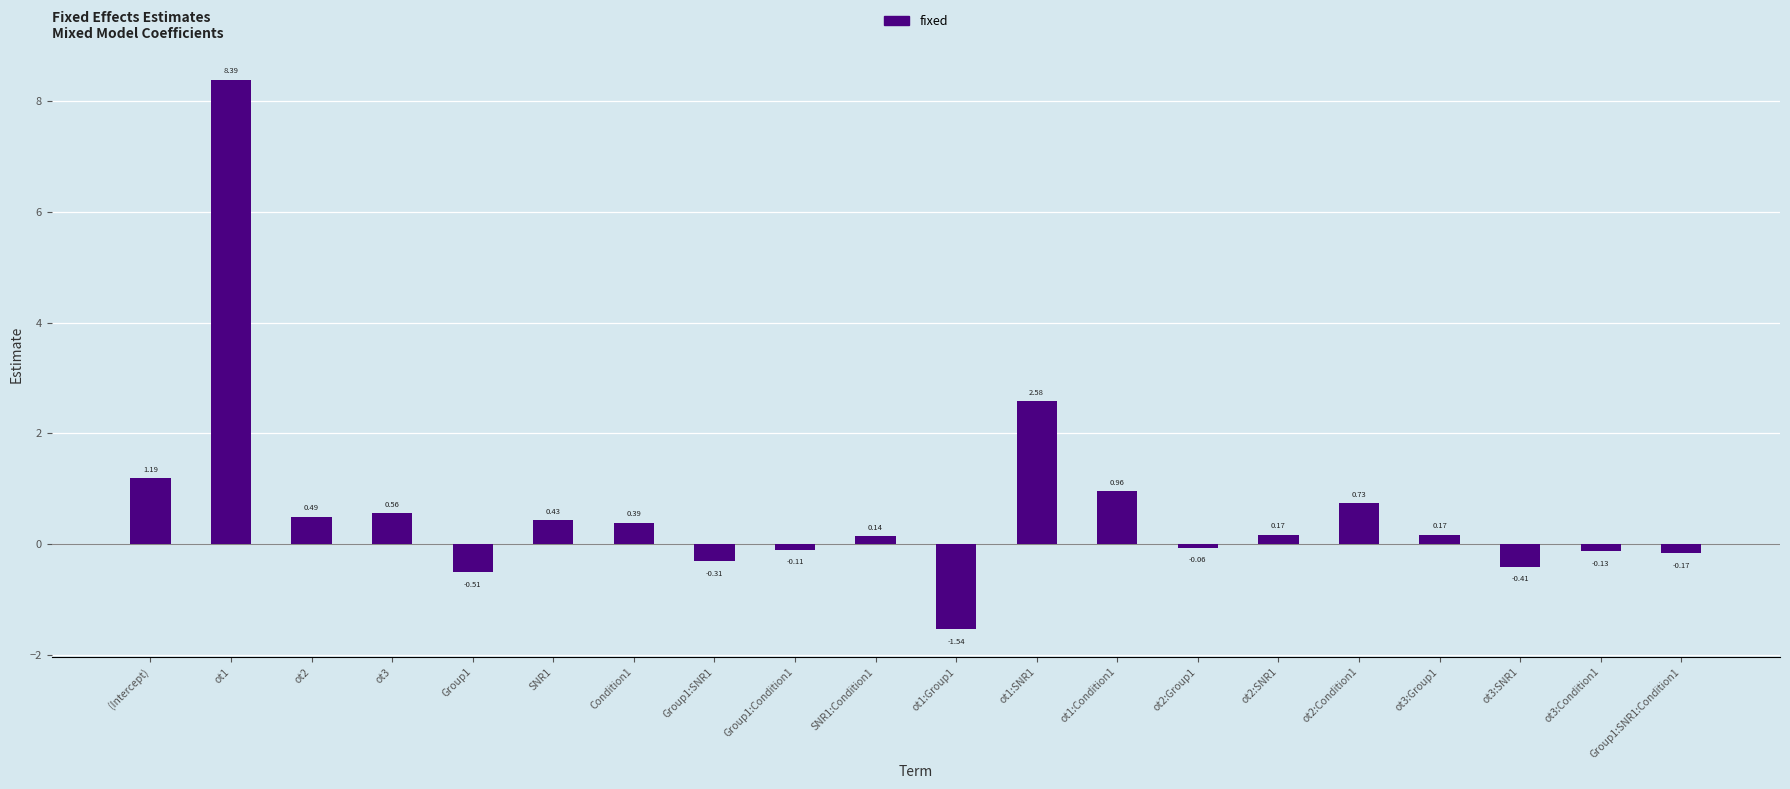

What is the change in value from ot1 to ot2:SNR1?

-8.2